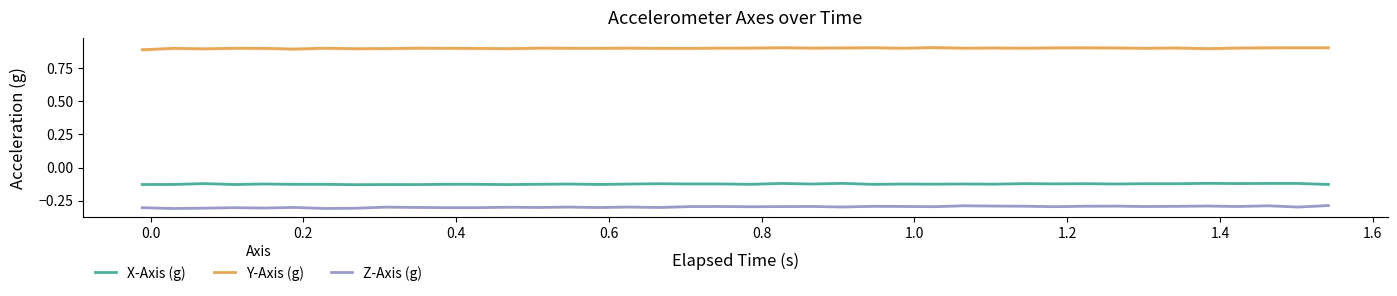

What is the highest value of the Z-Axis (g) series?

-0.3